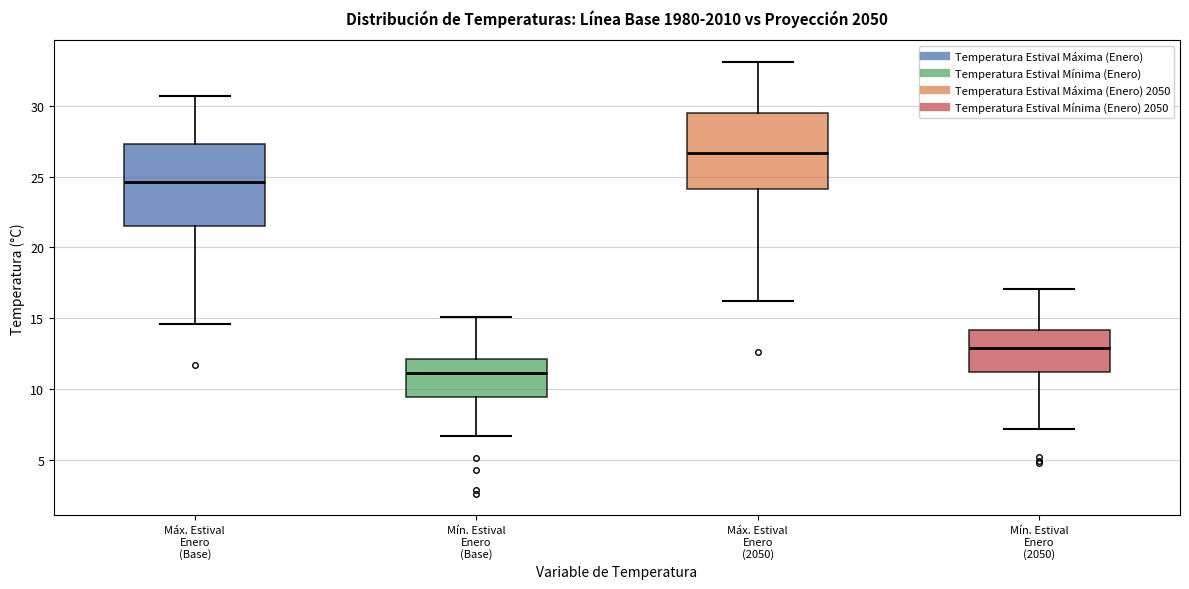

Reading left to right, read every box against the y-axis: the position of its median line, the range the box covers, and the ends of its whiskers. The values are not printed on the chart, so give them approximately, as read against the axis.

Máx. Estival Enero (Base): median 24.5, box 21.5 to 27.5, whiskers 14.5 to 30.5
Mín. Estival Enero (Base): median 11.0, box 9.5 to 12.0, whiskers 6.5 to 15.0
Máx. Estival Enero (2050): median 26.5, box 24.0 to 29.5, whiskers 16.0 to 33.0
Mín. Estival Enero (2050): median 13.0, box 11.0 to 14.0, whiskers 7.0 to 17.0